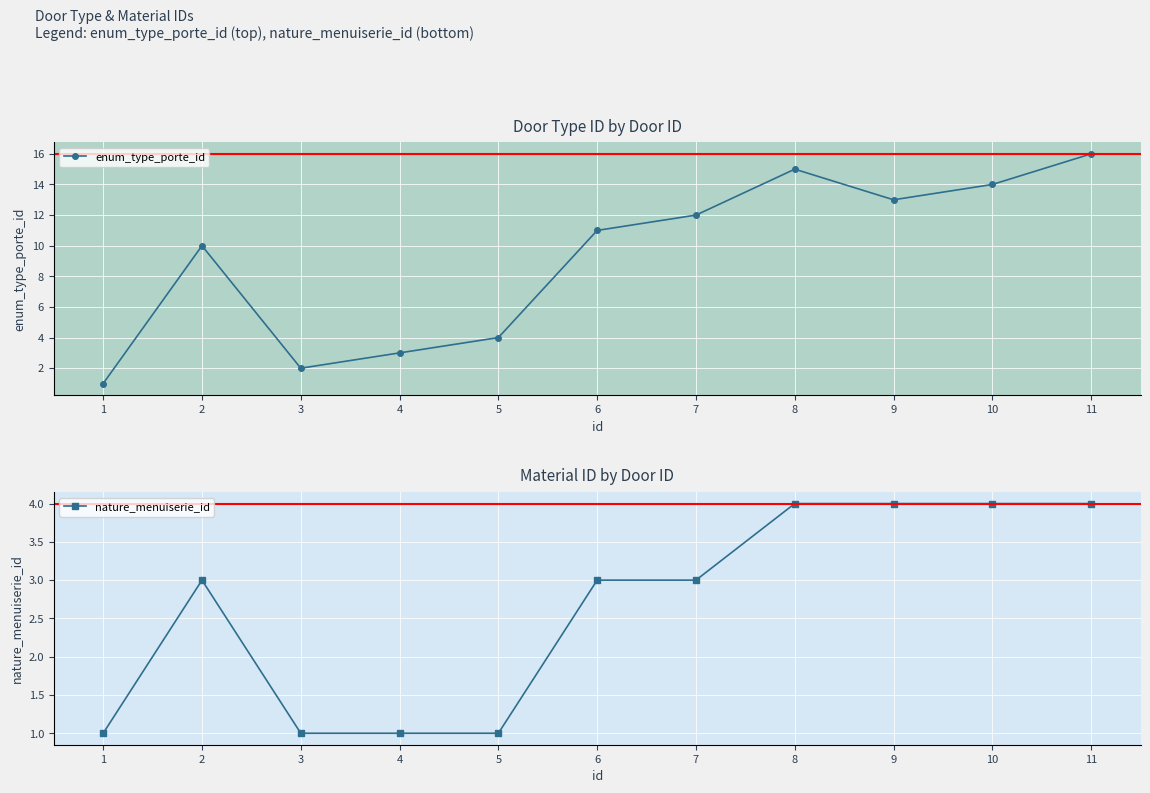

How many data points in enum_type_porte_id are above 11?

5